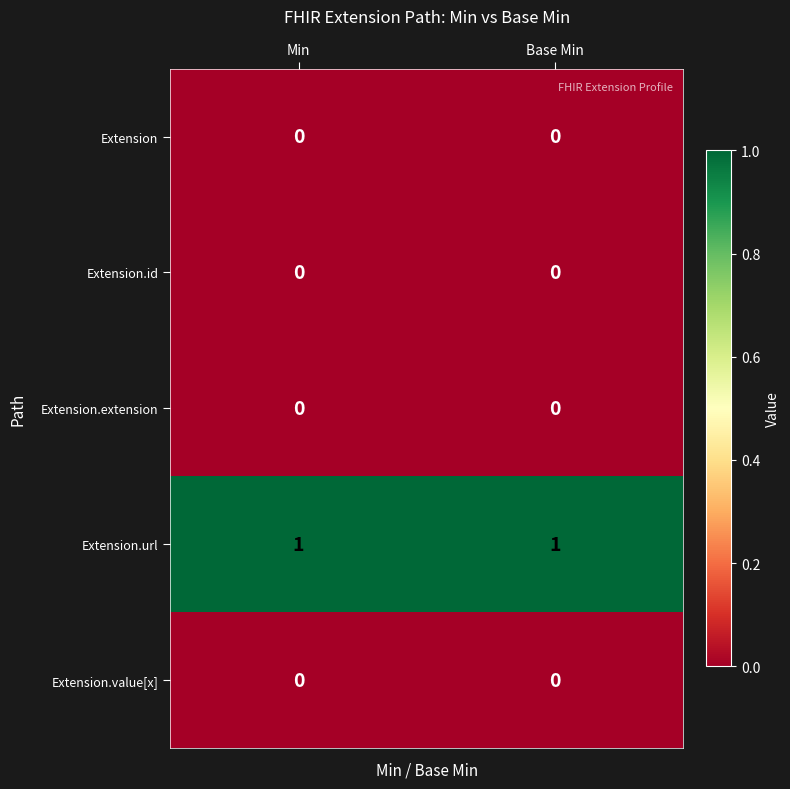

How many series are shown in this chart?

5